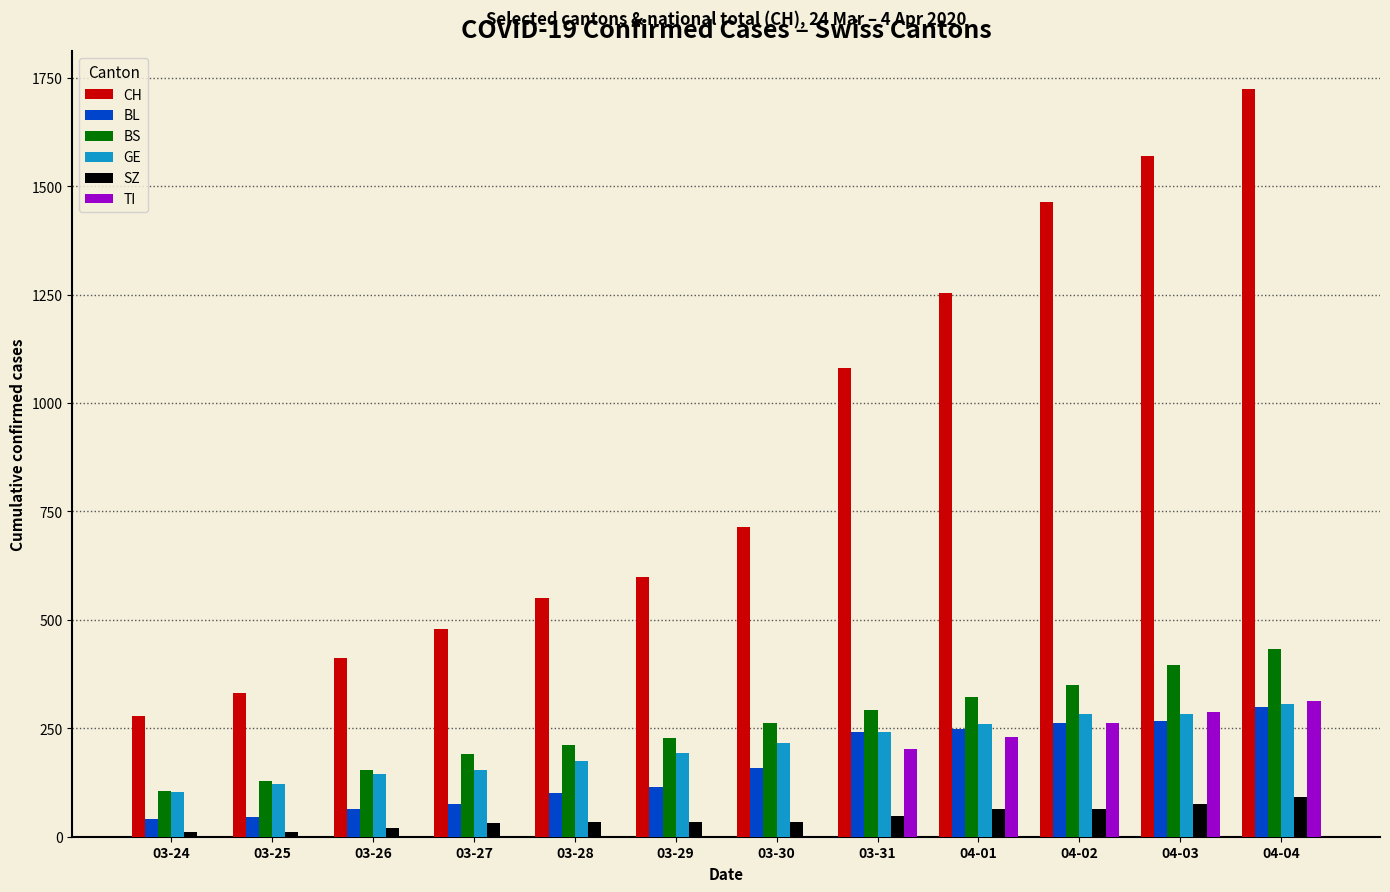

Between 04-01 and 04-02, which series saw the biggest shift?

CH